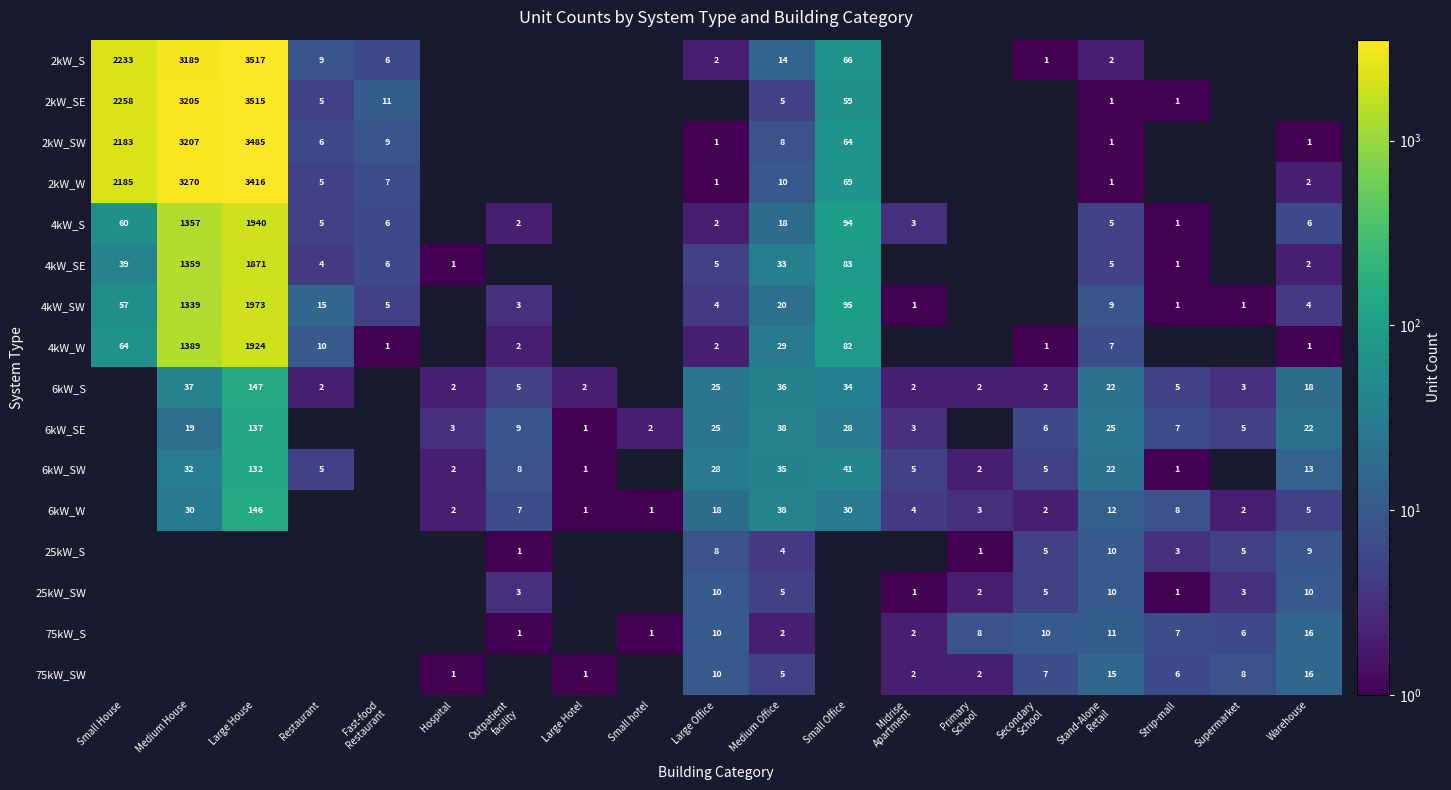

Between Outpatient
facility and Primary
School, which is larger?

Primary
School